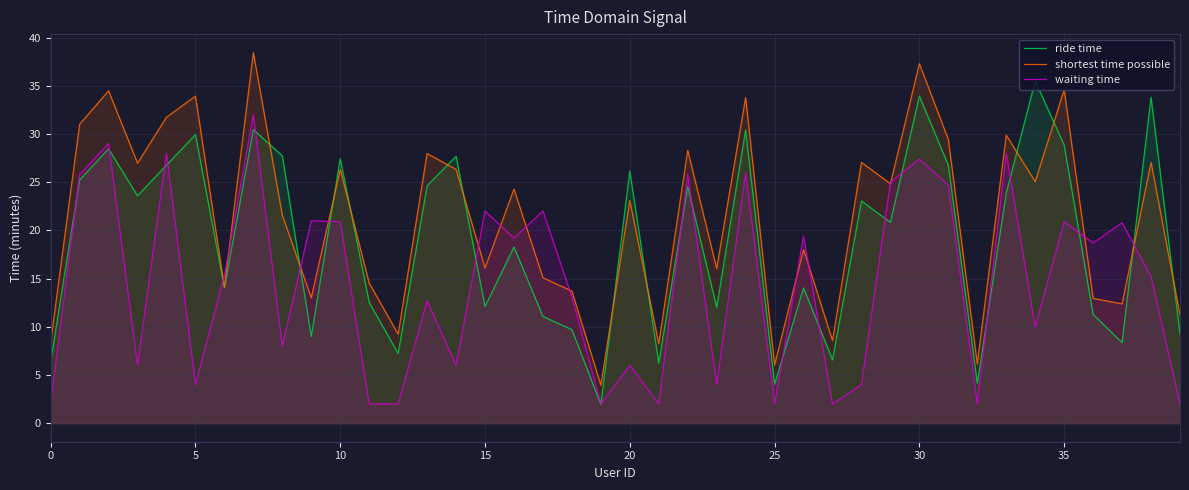

Reading left to right, list all the values displayed in this chart.

ride time: 6.4	25.2	28.4	23.6	26.8	29.9	14.1	30.4	27.7	9.0	27.4	12.5	7.2	24.6	27.7	12.1	18.3	11.1	9.7	1.9	26.1	6.2	24.5	12.0	30.4	4.0	14.0	6.6	23.1	20.8	33.9	26.8	4.2	23.9	35.5	28.9	11.3	8.3	33.8	9.2
shortest time possible: 8.4	31.0	34.5	27.0	31.7	33.9	14.1	38.4	21.6	13.0	26.3	14.5	9.2	28.0	26.3	16.1	24.3	15.1	13.7	4.0	23.1	8.2	28.3	16.0	33.8	6.0	18.0	8.6	27.1	24.8	37.3	29.4	6.2	29.9	25.1	34.6	12.9	12.4	27.1	11.2
waiting time: 2.0	25.8	29.0	6.0	28.0	4.0	15.3	32.0	8.0	21.0	20.9	2.0	2.0	12.7	6.0	22.0	19.2	22.0	13.1	2.0	6.0	2.0	25.8	4.0	26.0	2.0	19.4	2.0	4.0	25.0	27.4	24.7	2.0	28.0	10.0	20.9	18.7	20.8	15.2	2.0